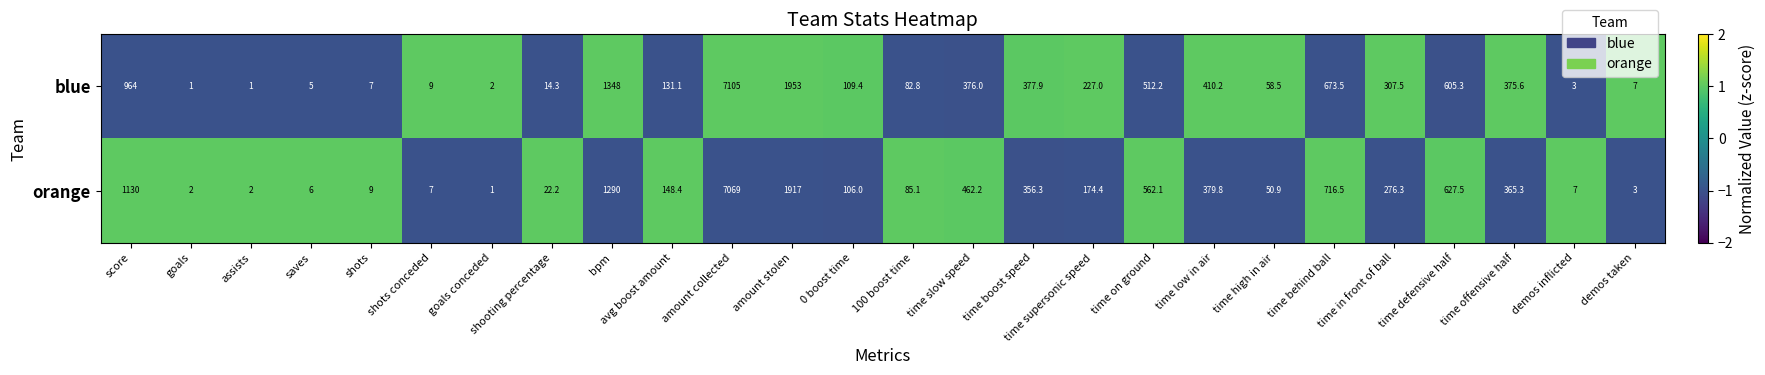

At which label does orange first exceed 174?

score